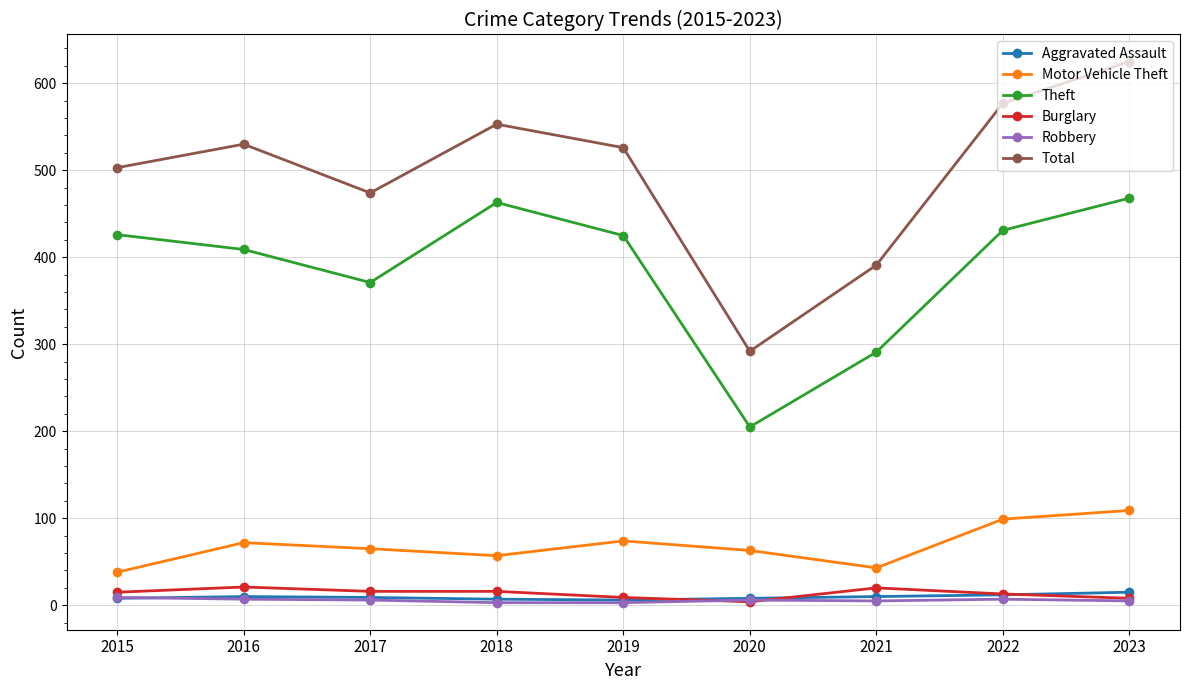

Which series has the widest spread of values?

Total